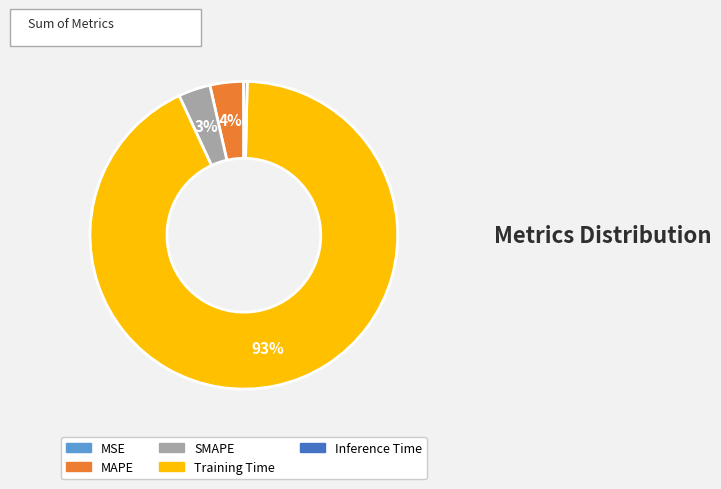

Which slice is the largest?

Training Time